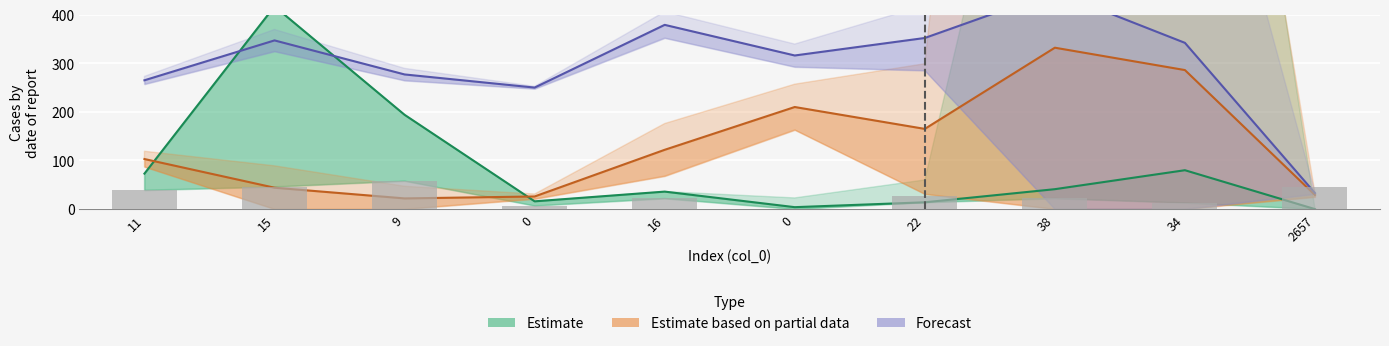

Reading left to right, what are all the values shown in this chart?

col_2: 11=73	15=417	9=194	0=16	16=36	0=4	22=14	38=41	34=80	2657=0
col_12: 11=265	15=347	9=277	0=250	16=379	0=316	22=352	38=447	34=342	2657=33
col_13: 11=103	15=44	9=22	0=26	16=122	0=210	22=165	38=332	34=286	2657=29
col_1: 11=39	15=46	9=58	0=7	16=22	0=0	22=26	38=22	34=13	2657=45